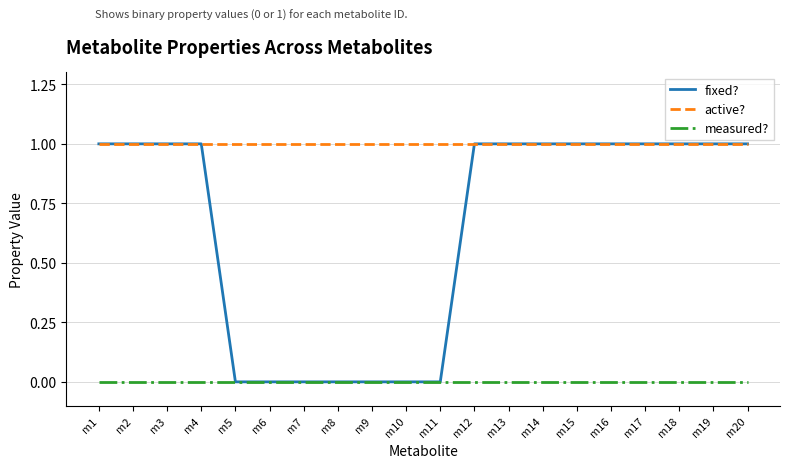

True or false: measured? has a value of 0 at m20.

True